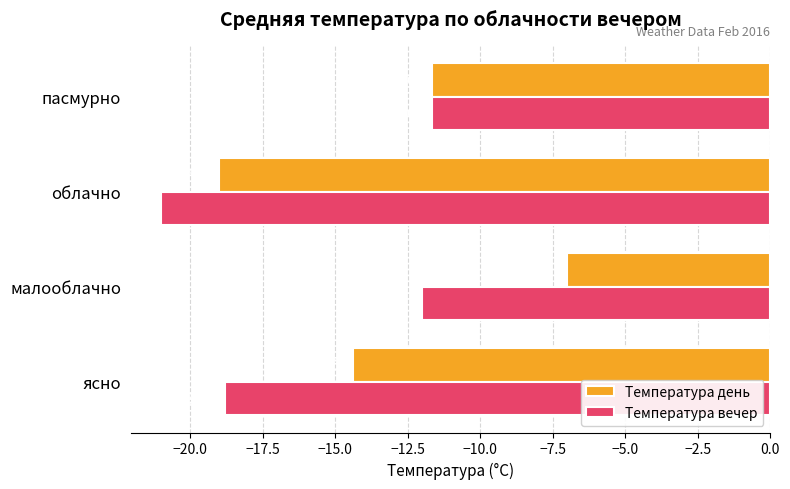

Read the Температура вечер value at облачно.

-21.0